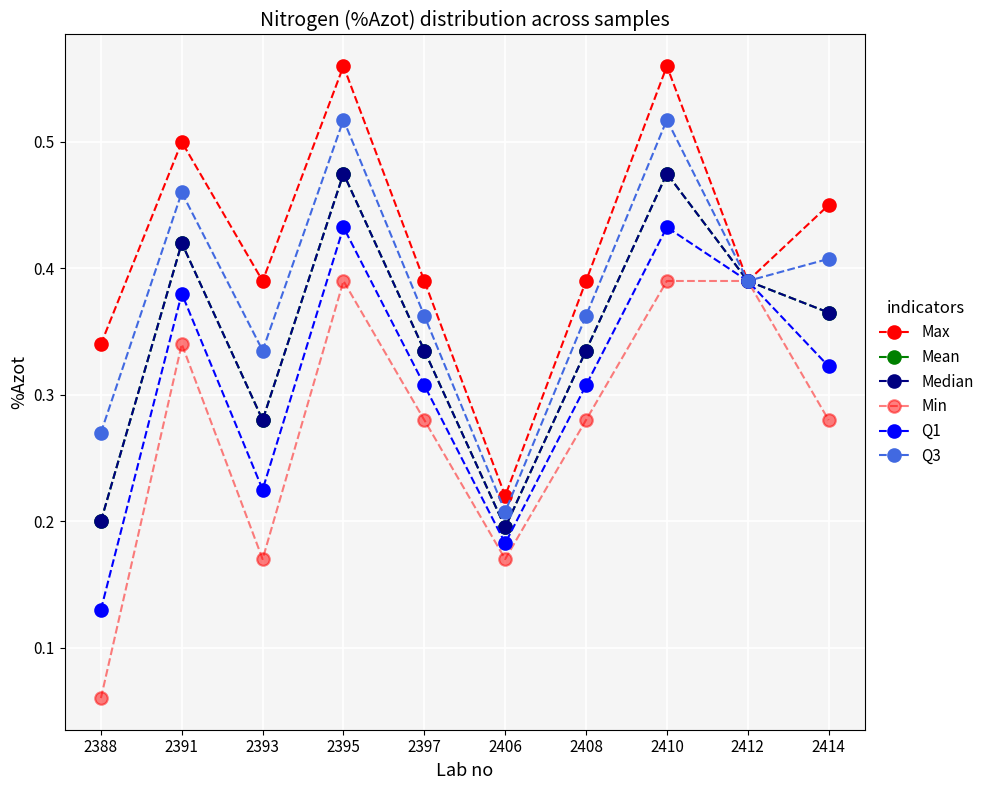

Is this an area chart (filled region under the line)?

No